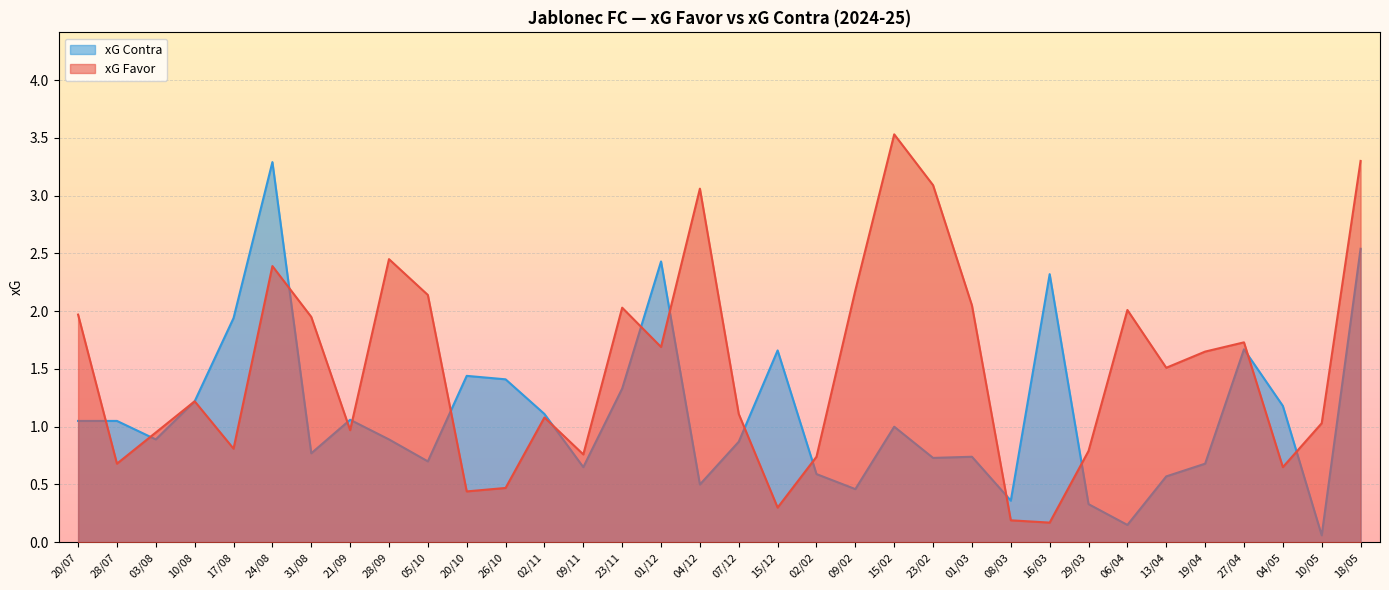

Reading left to right, transcribe all the data shown in this chart.

xG Favor: 20/07=2.0	28/07=0.7	03/08=0.9	10/08=1.2	17/08=0.8	24/08=2.4	31/08=1.9	21/09=1.0	28/09=2.5	05/10=2.1	20/10=0.4	26/10=0.5	02/11=1.1	09/11=0.8	23/11=2.0	01/12=1.7	04/12=3.1	07/12=1.1	15/12=0.3	02/02=0.7	09/02=2.2	15/02=3.5	23/02=3.1	01/03=2.0	08/03=0.2	16/03=0.2	29/03=0.8	06/04=2.0	13/04=1.5	19/04=1.6	27/04=1.7	04/05=0.7	10/05=1.0	18/05=3.3
xG Contra: 20/07=1.1	28/07=1.1	03/08=0.9	10/08=1.2	17/08=1.9	24/08=3.3	31/08=0.8	21/09=1.1	28/09=0.9	05/10=0.7	20/10=1.4	26/10=1.4	02/11=1.1	09/11=0.7	23/11=1.3	01/12=2.4	04/12=0.5	07/12=0.9	15/12=1.7	02/02=0.6	09/02=0.5	15/02=1.0	23/02=0.7	01/03=0.7	08/03=0.4	16/03=2.3	29/03=0.3	06/04=0.1	13/04=0.6	19/04=0.7	27/04=1.7	04/05=1.2	10/05=0.1	18/05=2.5